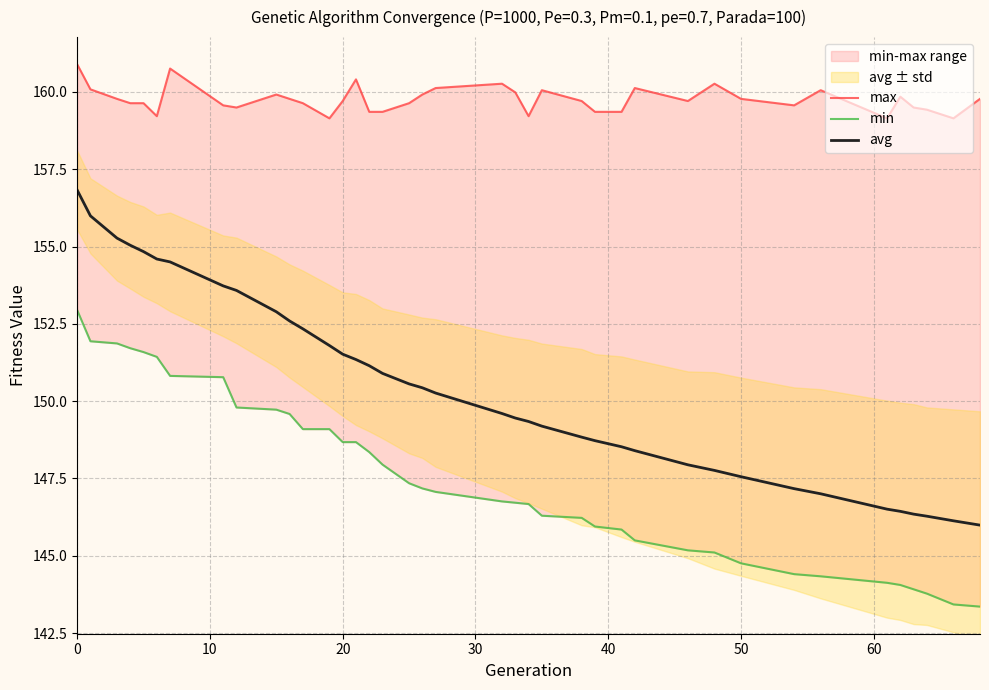

What is the maximum value for avg?

156.8